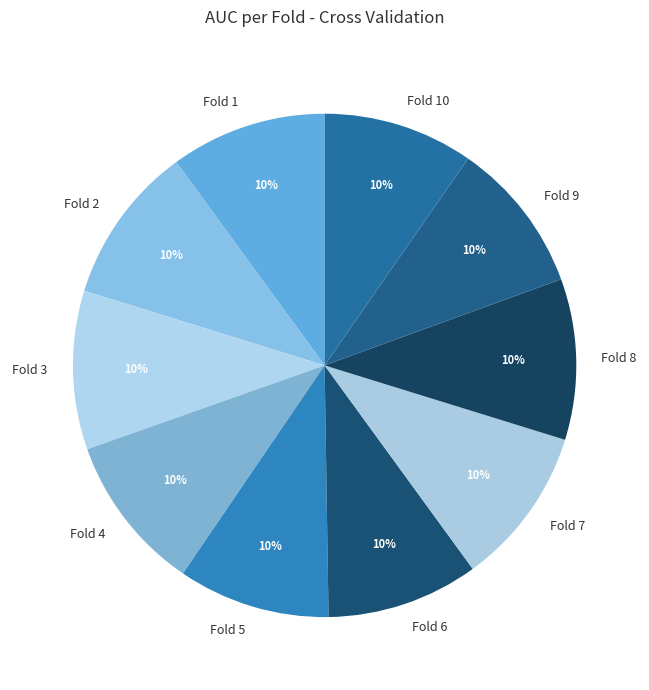

What percentage is the Fold 9 slice, to the nearest percent?

10%